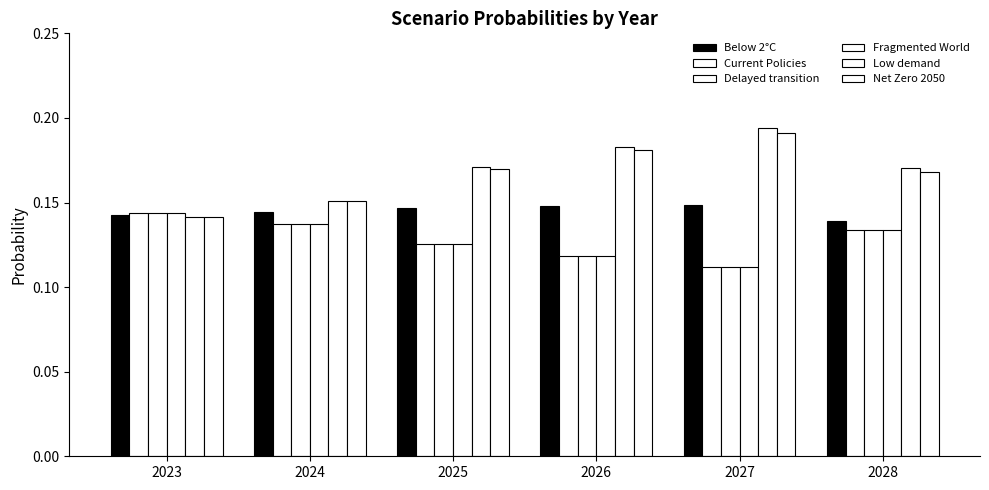

Are the bars horizontal?

No